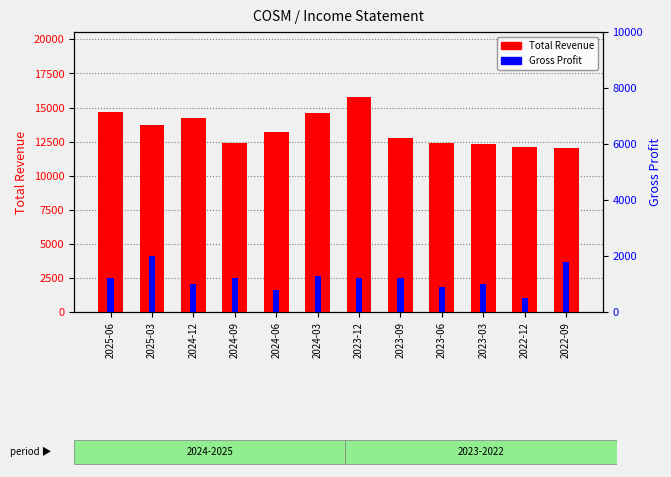

What are all the series names shown in the legend?

Total Revenue, Gross Profit